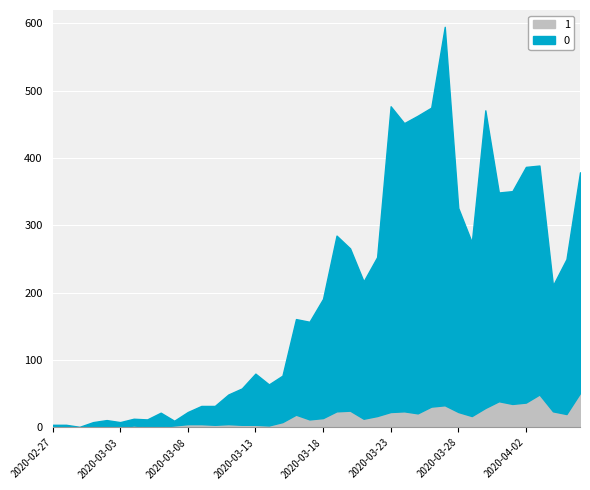

At how many categories does at least one series exceed 13?

31